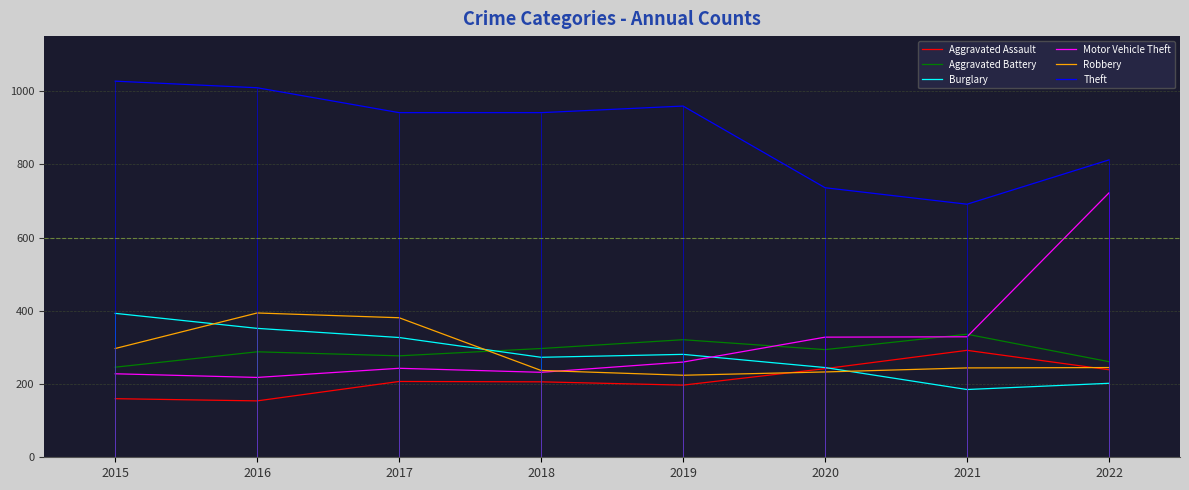

Is it true that Robbery equals 101 at 2015?

False